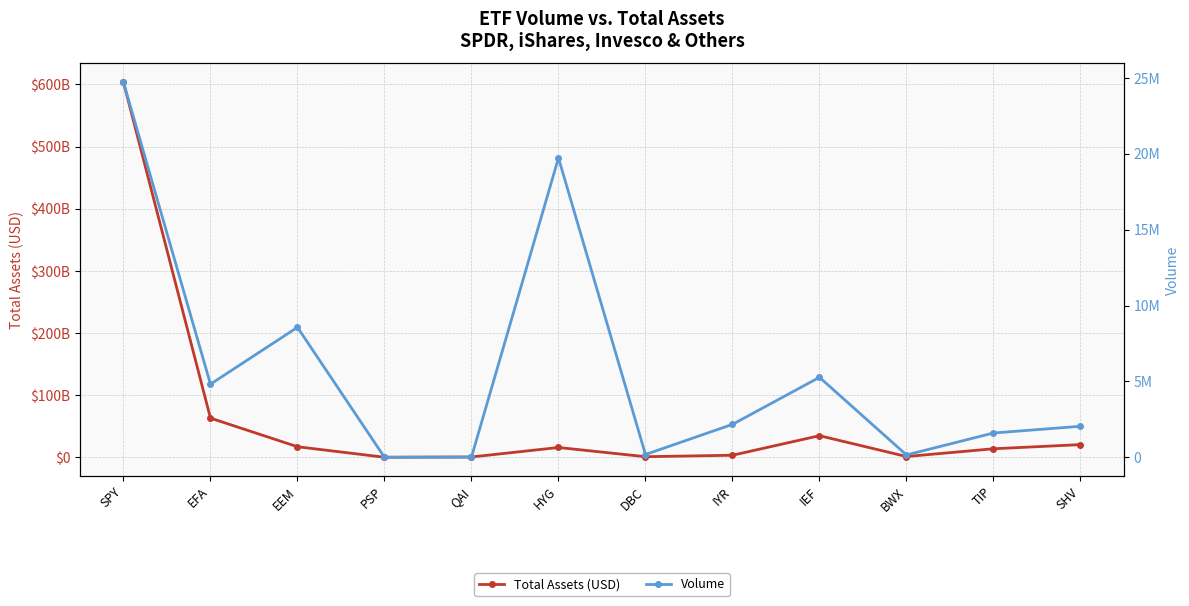

What is the greatest value displayed?

603516960768